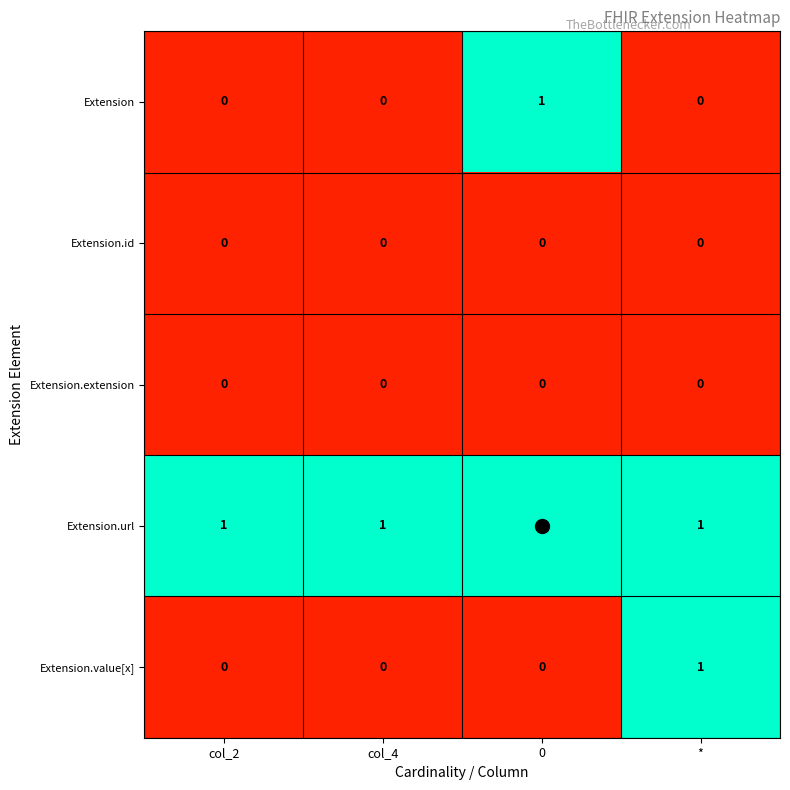

Between col_2 and *, which series saw the biggest shift?

Extension.value[x]